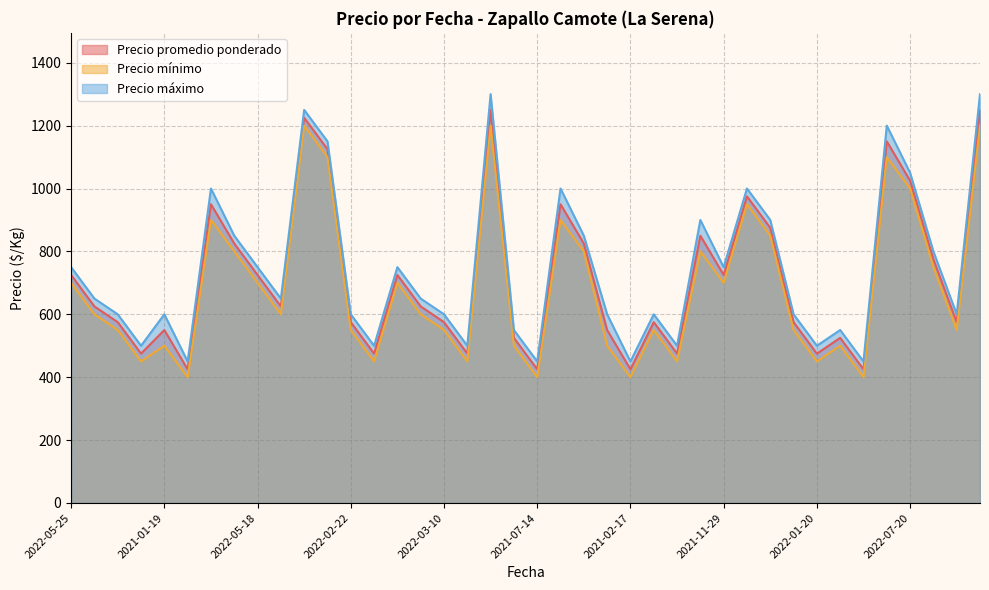

What is the difference between the second highest and second lowest values in the Precio máximo series?

850